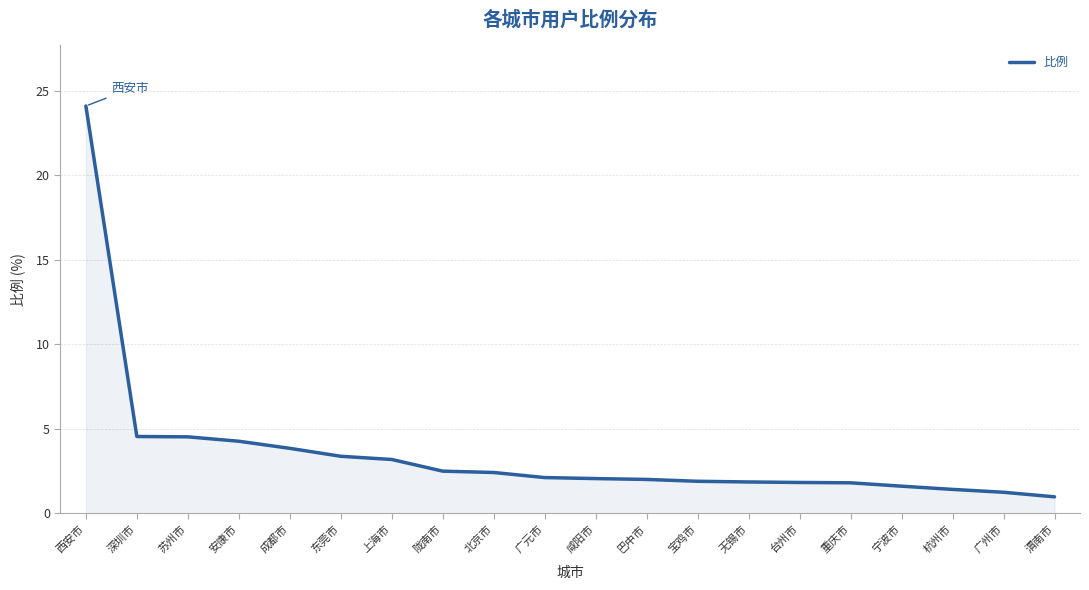

Which has a higher value, 广州市 or 广元市?

广元市